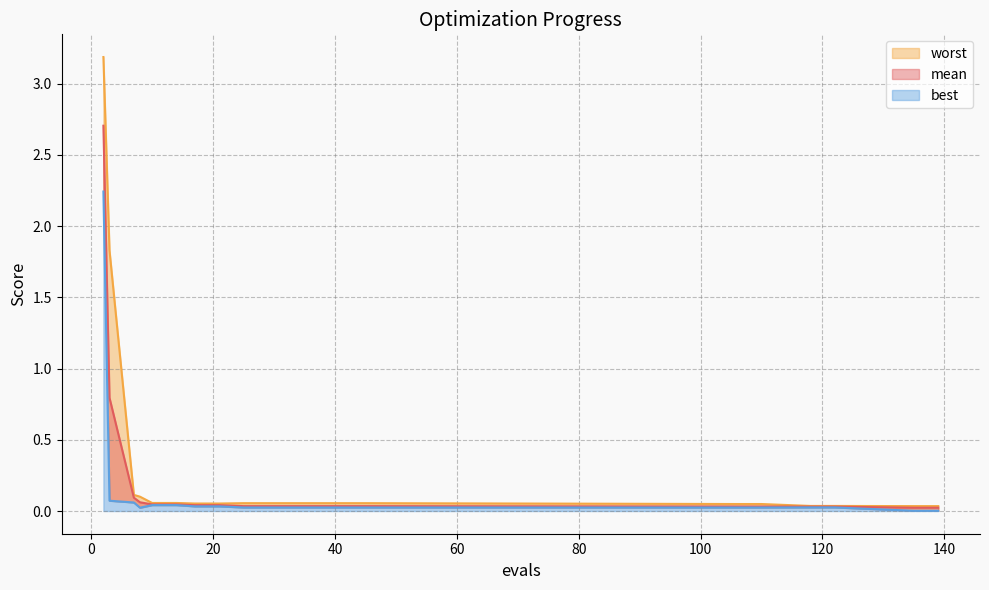

True or false: best and worst intersect in this chart.

False